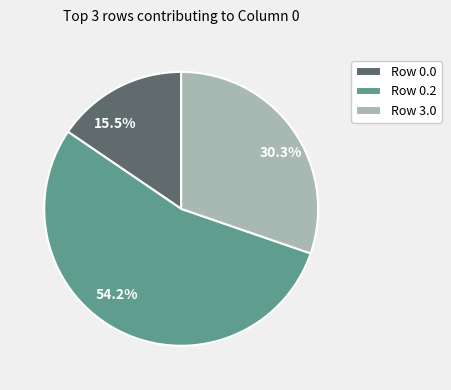

Is there any slice that represents more than half of the pie?

Yes